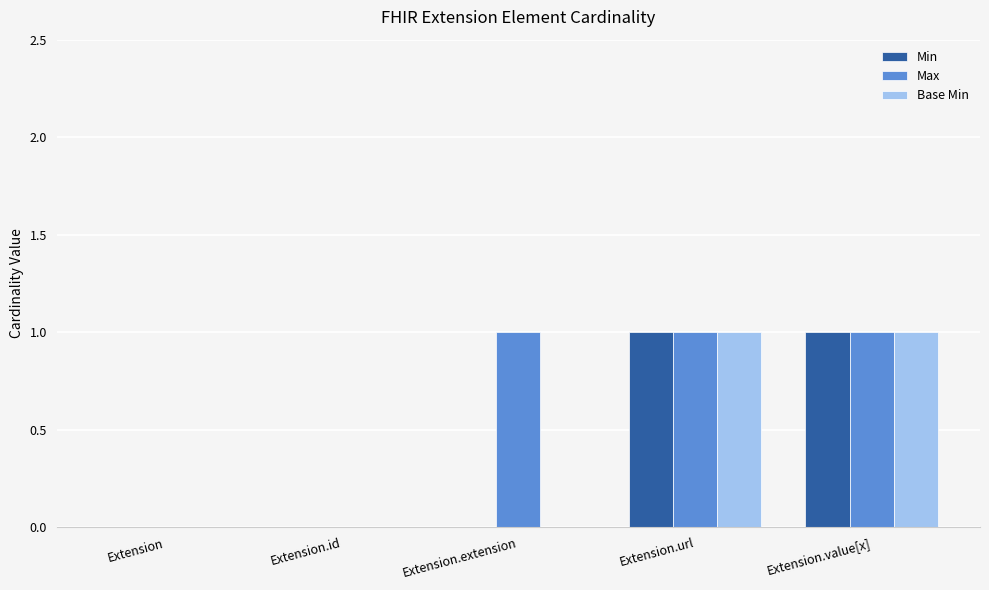

The value of Min at Extension.url is 0. True or false?

False